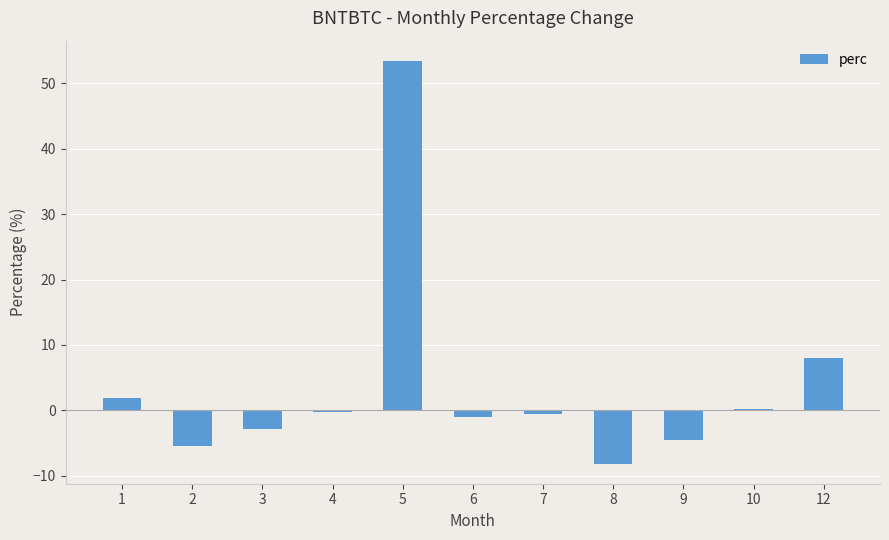

What is the approximate value at 4?

-0.3